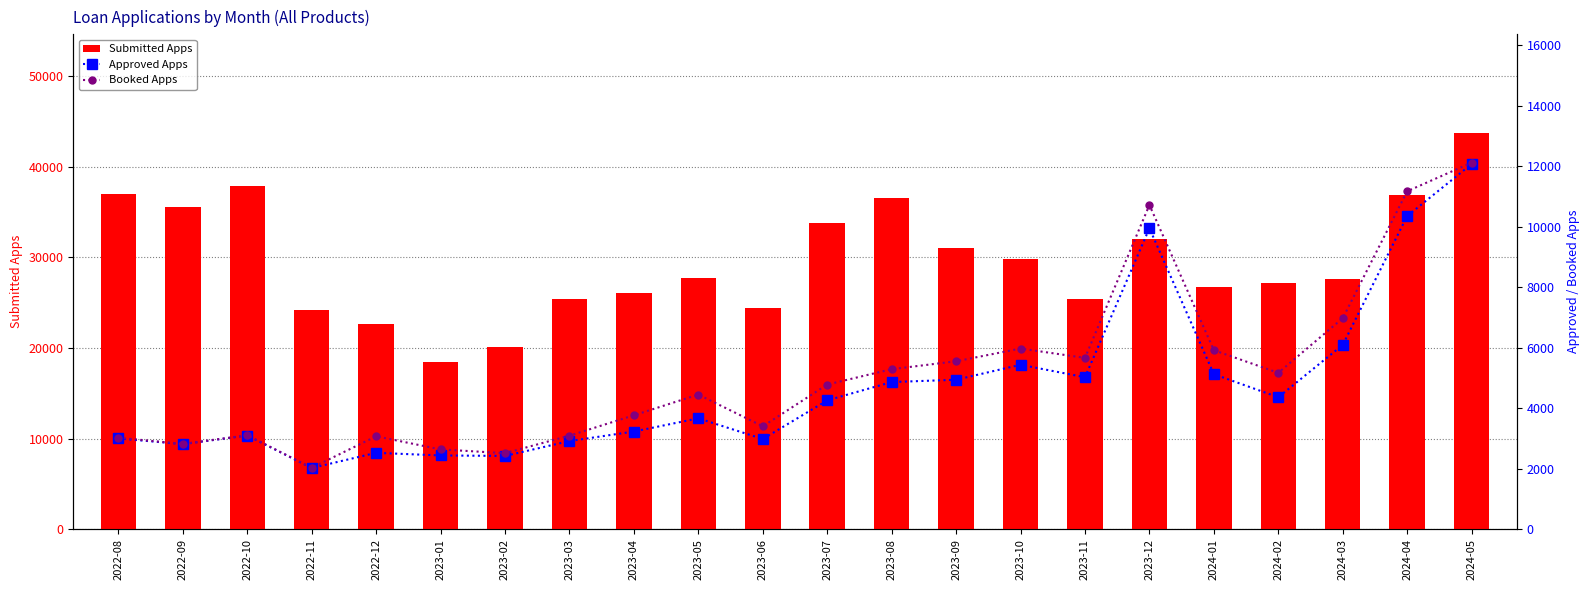

How many data points does each series have?

22